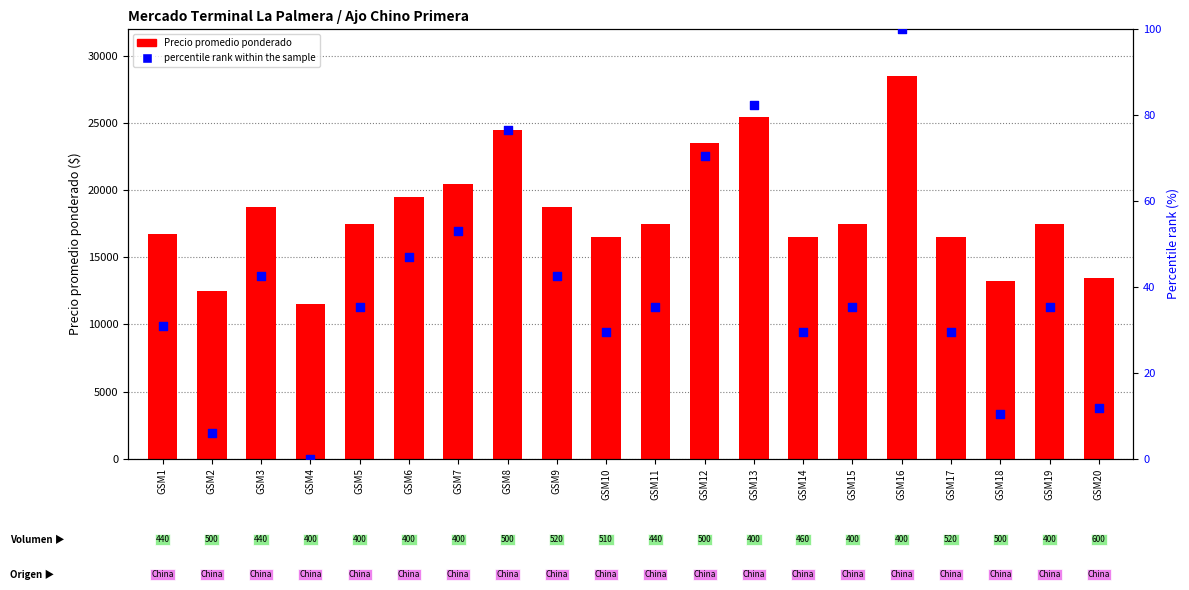

What is the total value across all series at GSM6?

19547.1